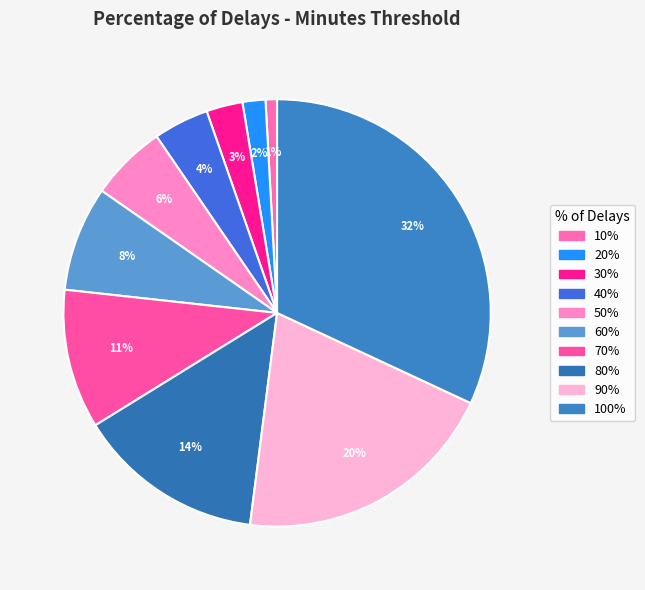

To the nearest percent, what percentage of the pie is 100%?

32%